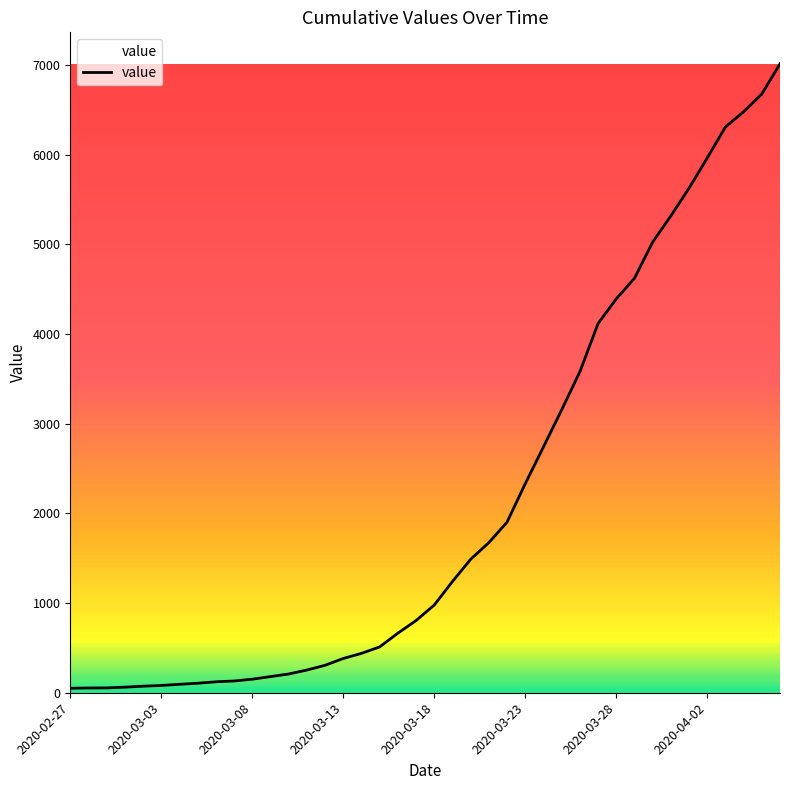

Does the chart have visible grid lines?

No